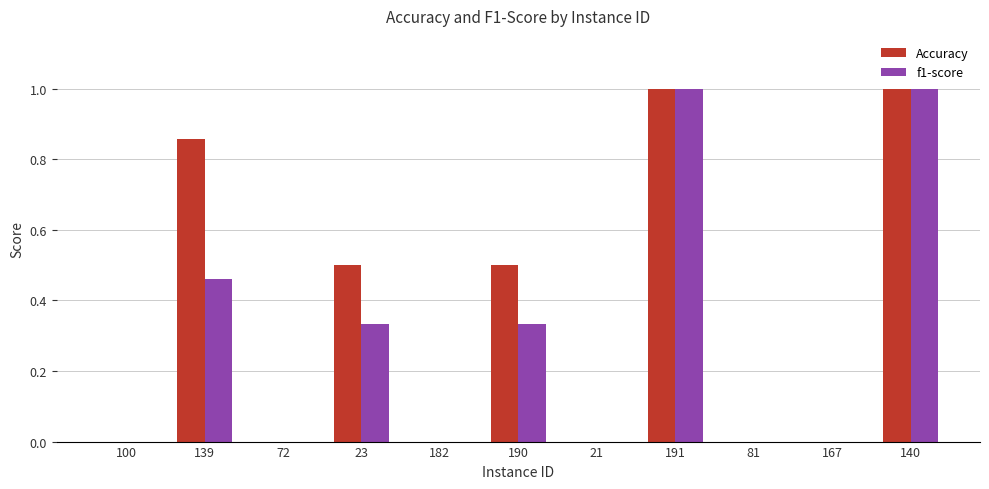

How many groups of bars are there?

11